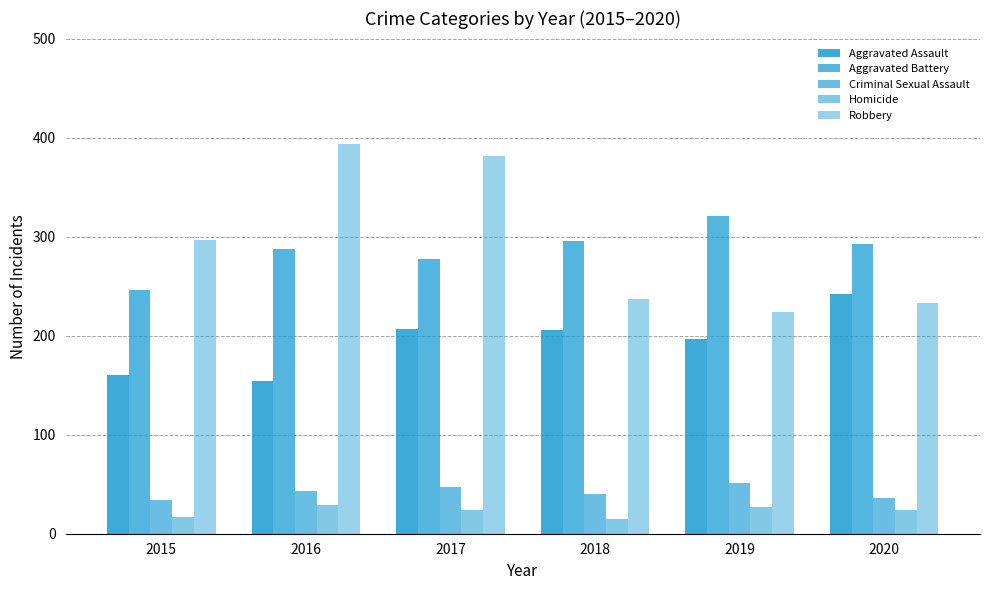

How many bars are there in each group?

5